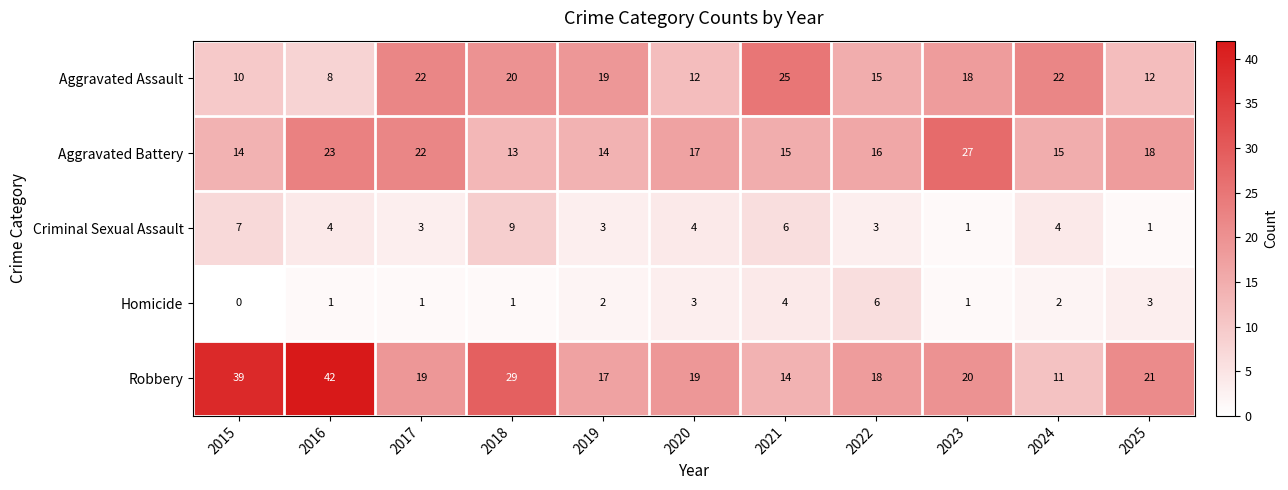

Which series changed the most between 2018 and 2021?

Robbery